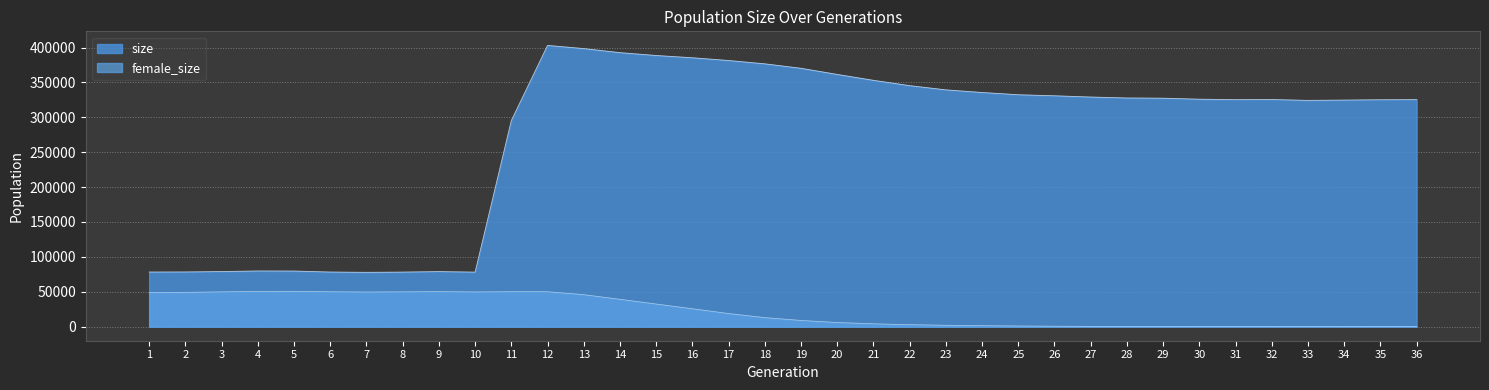

What is the maximum value for female_size?

50692